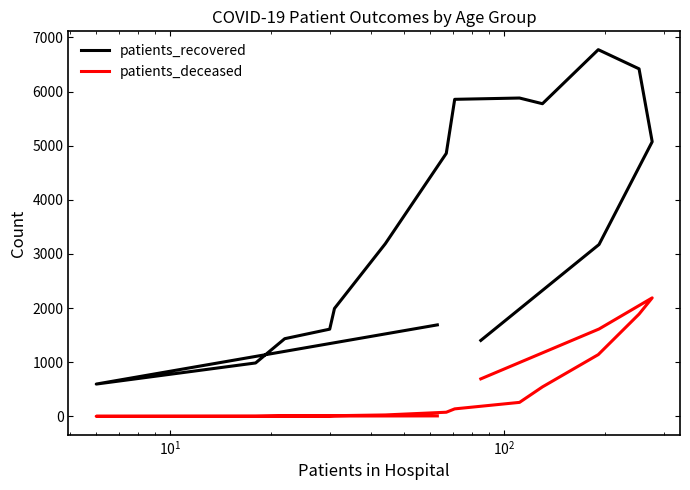

The value of patients_recovered at 10 is 9607. True or false?

False